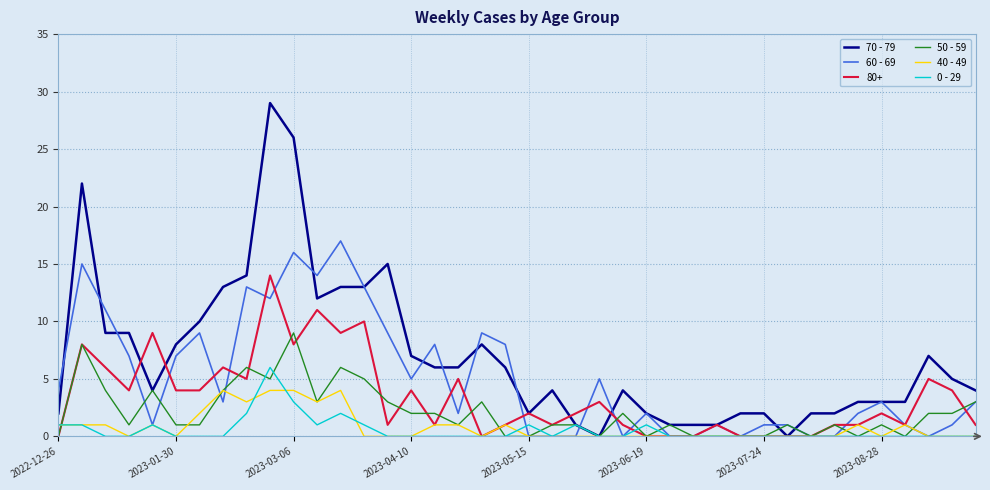

What is the highest value of the 70 - 79 series?

29